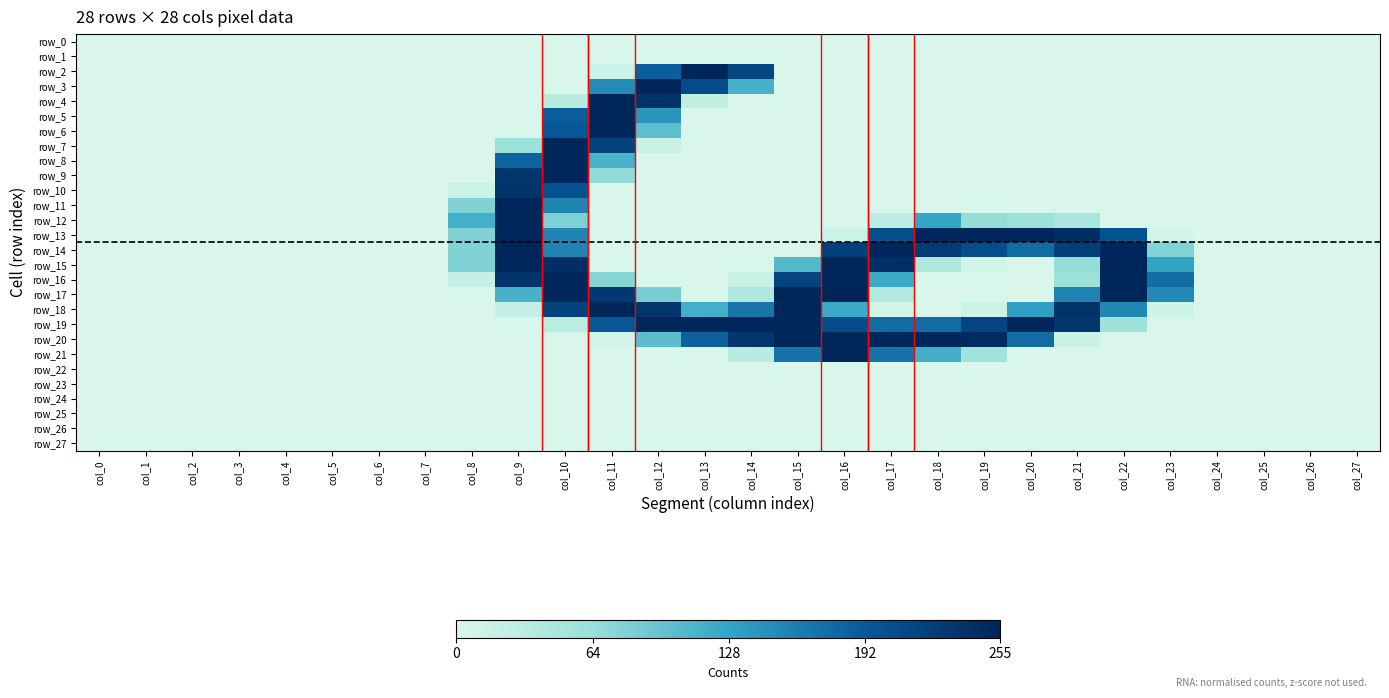

What is the sum of all row_19 values?

2553